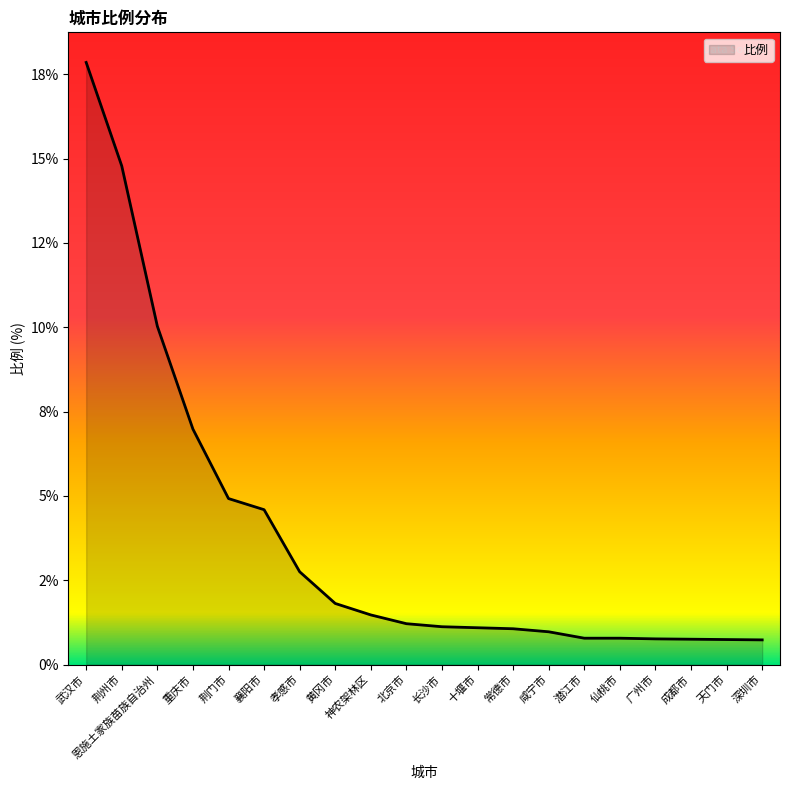

What is the value of the 18th point from the left?

0.8